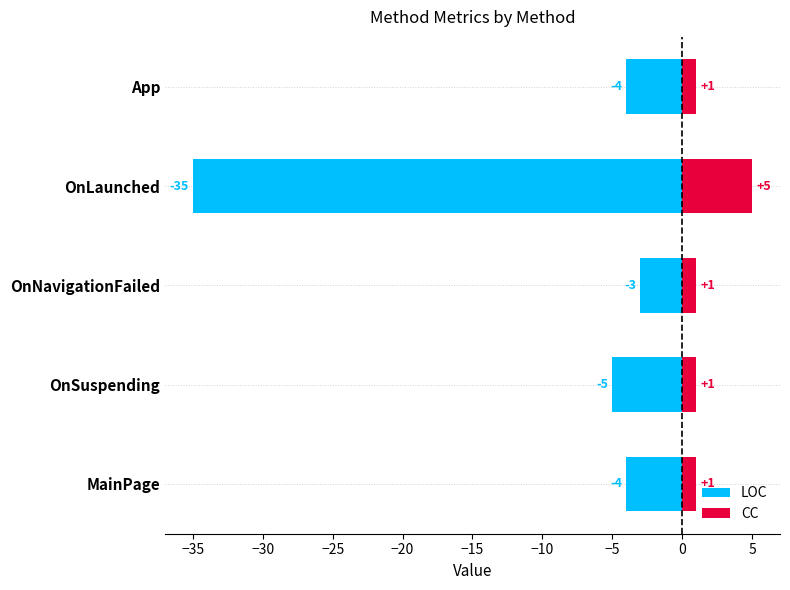

Rank the series by their average value, from highest to lowest.

CC, LOC